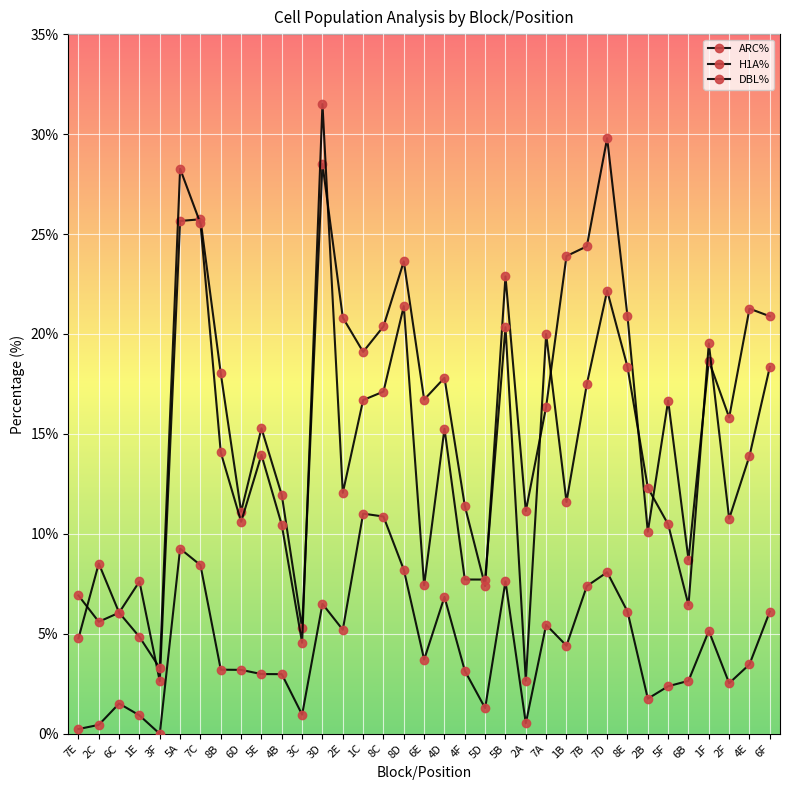

Rank the series by their maximum value, from lowest to highest.

DBL%, ARC%, H1A%